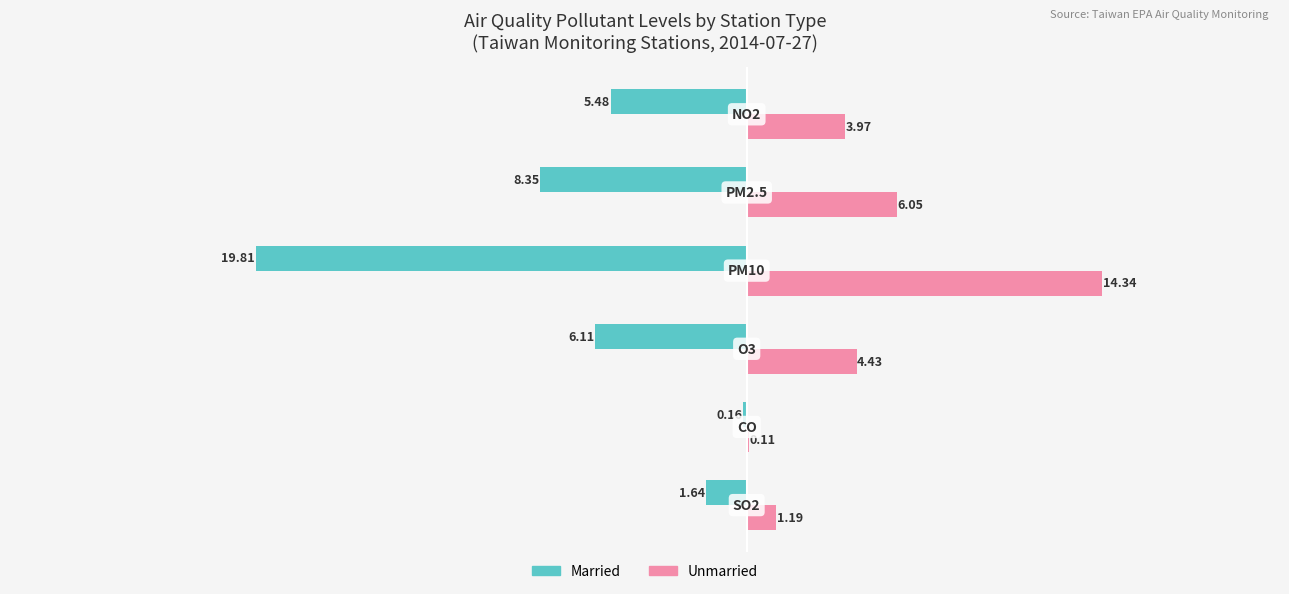

Which series has the largest total across all categories?

Unmarried